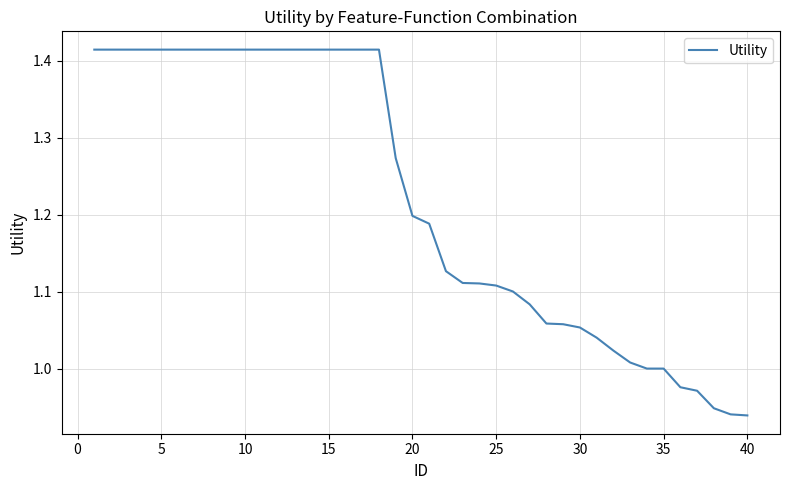

What is the difference between the maximum and minimum values?

0.5